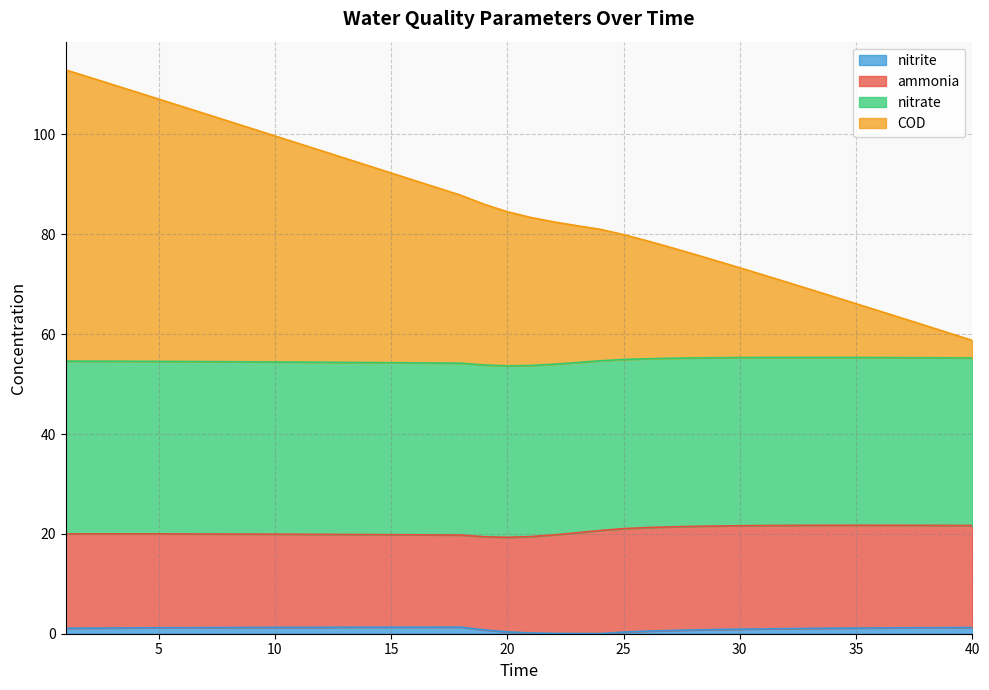

The nitrite series shows 0.9 at 30. True or false?

True